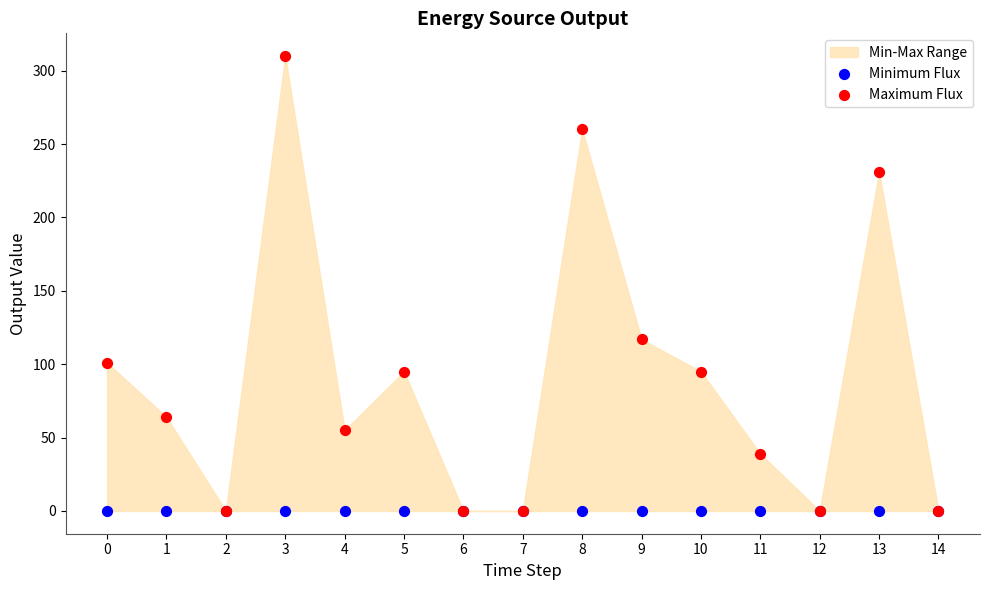

In the Maximum Flux series, what Y value is closest to 155?

117